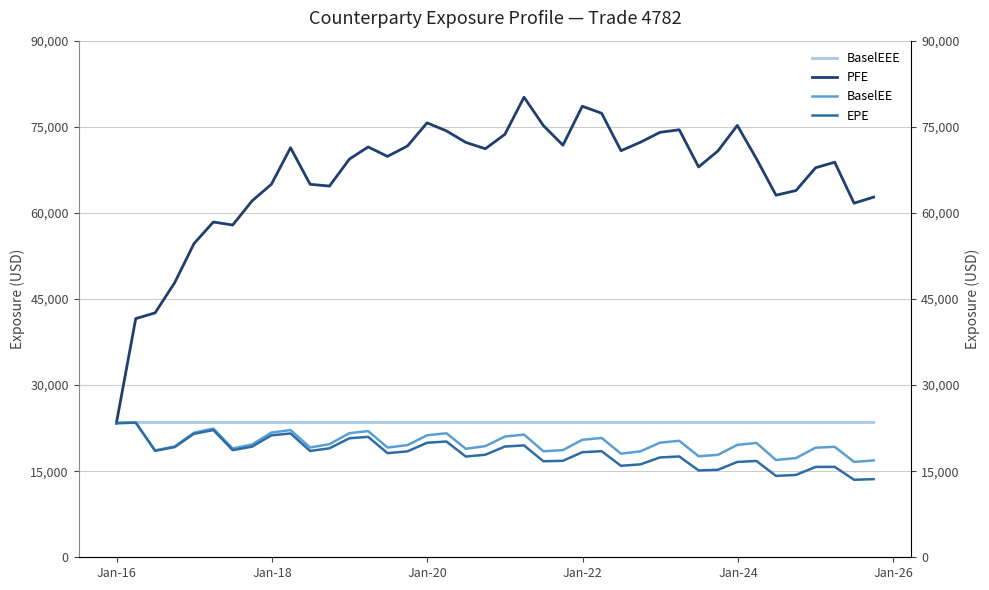

Which series has the largest range (max minus min)?

PFE